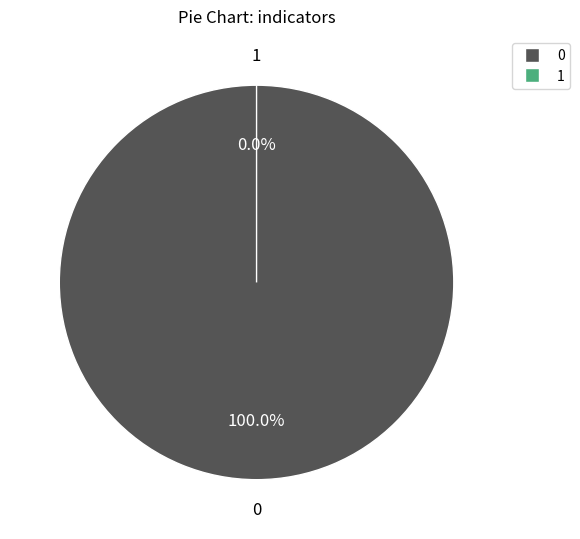

Which category has the smallest portion of the pie?

1